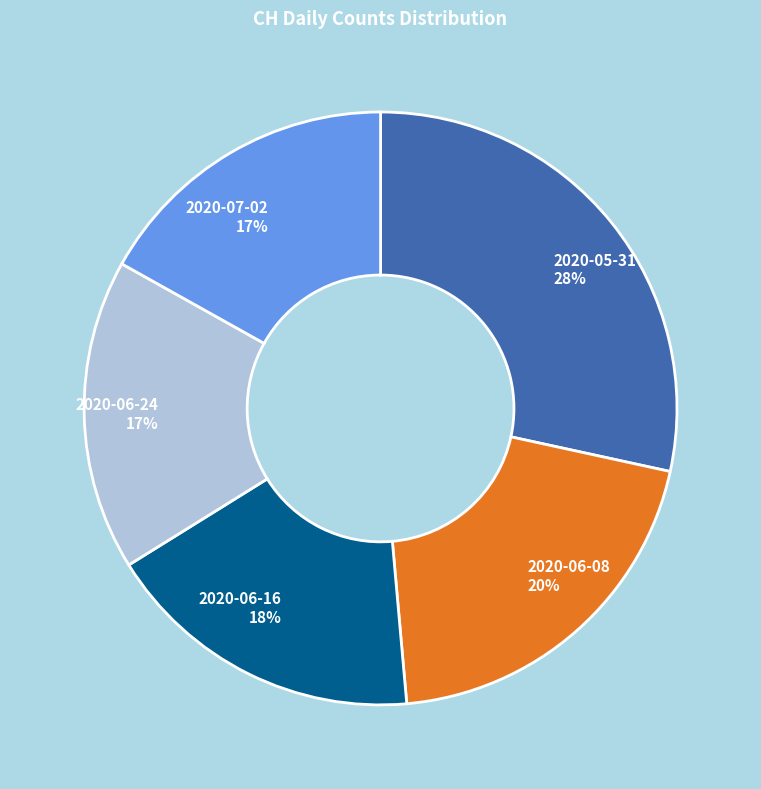

To the nearest percent, what portion does 2020-06-16 represent?

18%